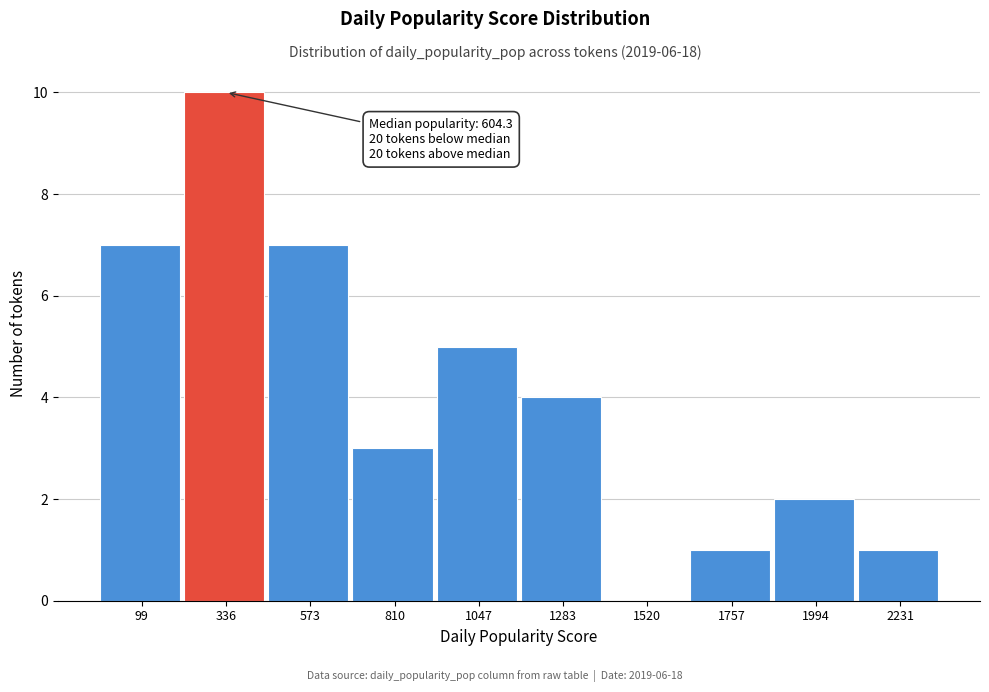

Reading left to right, extract all data points from this chart.

99=7	336=10	573=7	810=3	1047=5	1283=4	1520=0	1757=1	1994=2	2231=1